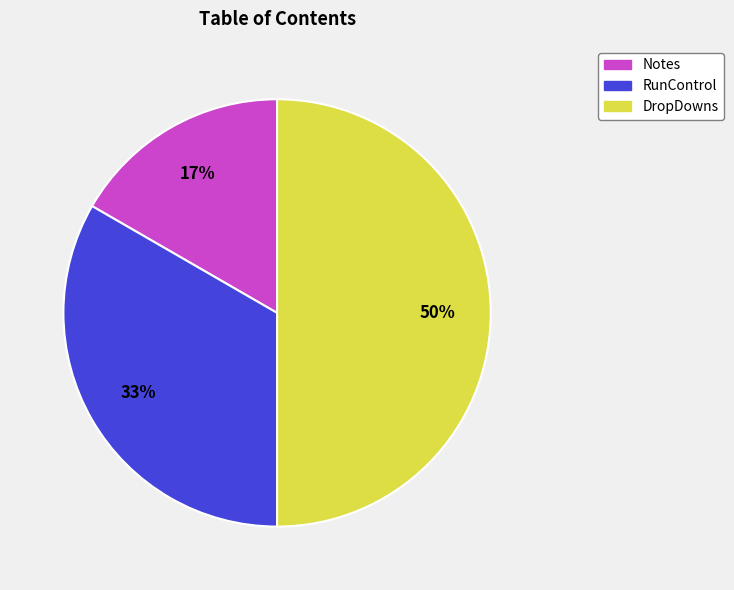

To the nearest percent, what is the average slice percentage?

33%